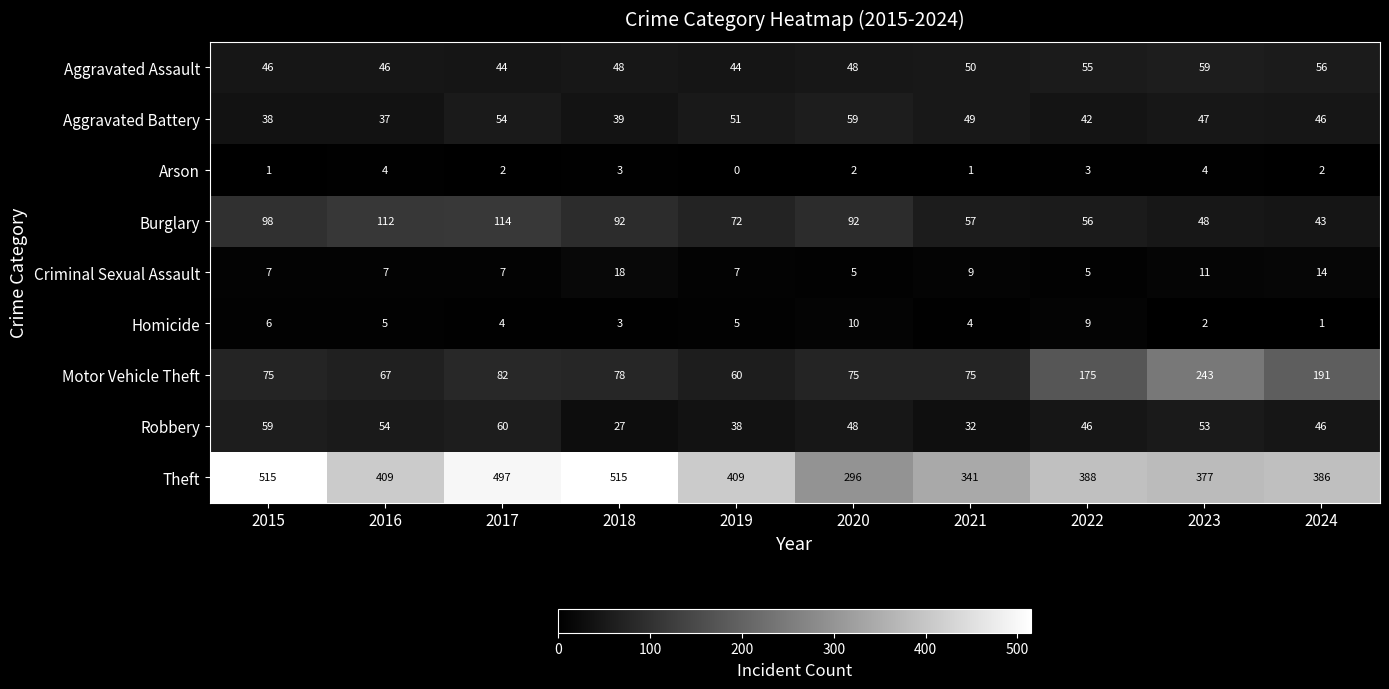

Which series has the largest total across all categories?

Theft